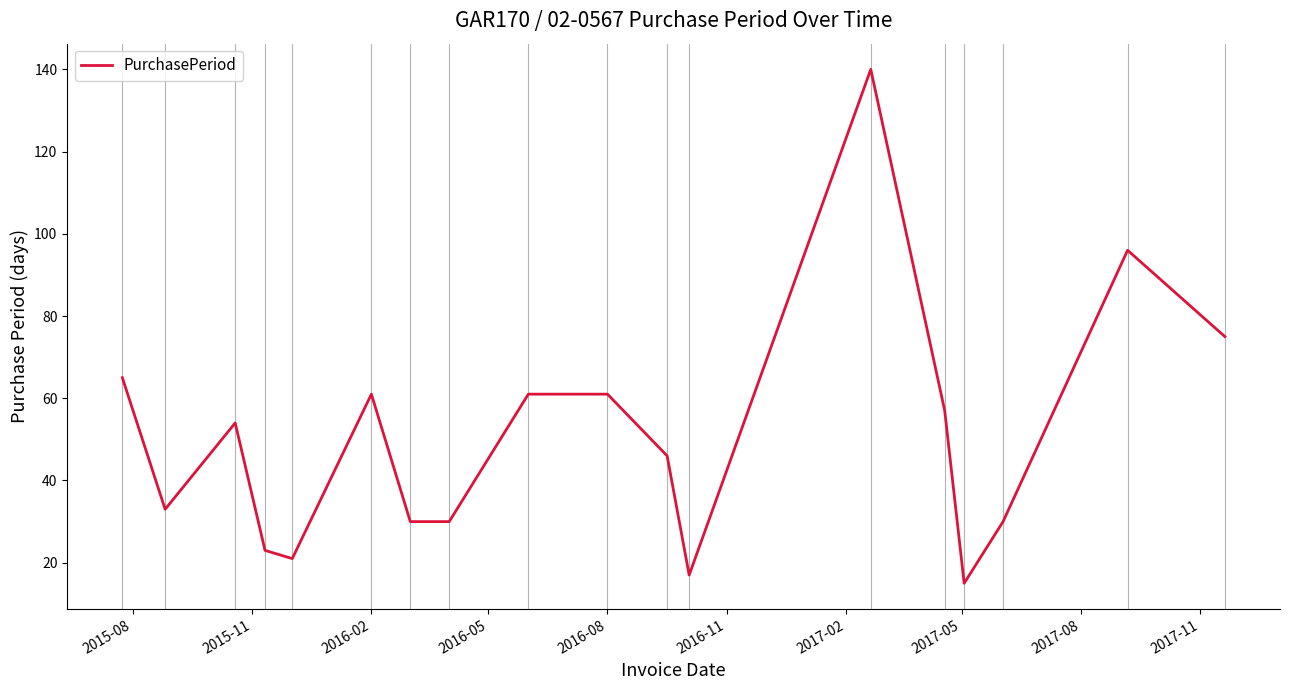

Reading left to right, list all the values displayed in this chart.

65	33	54	23	21	61	30	30	61	61	46	17	140	57	15	30	96	75